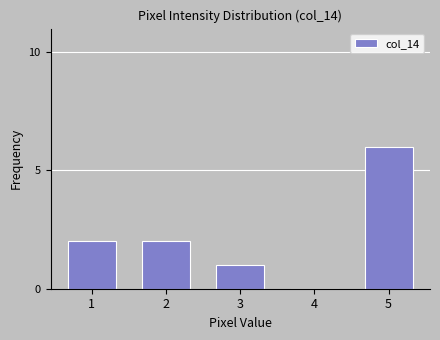

Reading right to left, transcribe all the data shown in this chart.

5=6	4=0	3=1	2=2	1=2